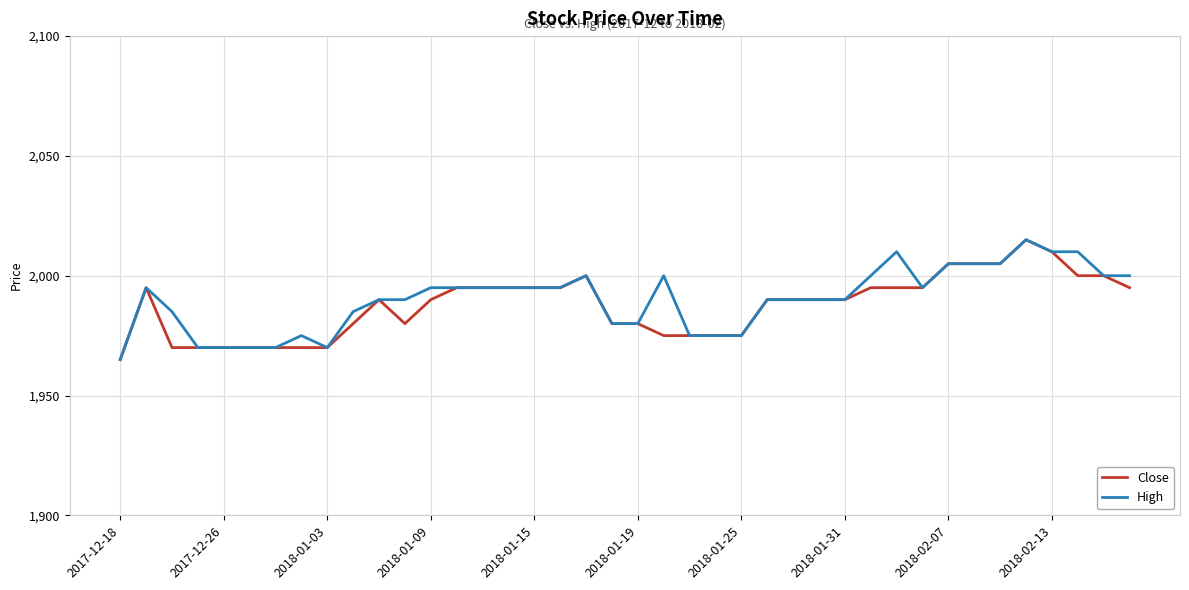

What is the maximum value shown in the chart?

2015